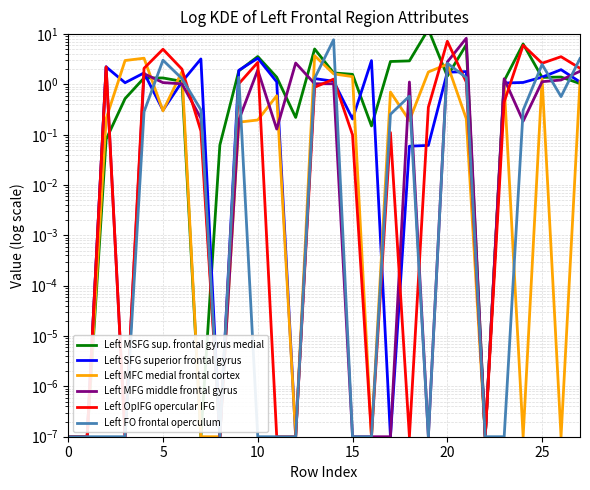

What is the difference between the maximum and minimum values in the Left OpIFG opercular part of the inferior frontal gyrus series?

7.2